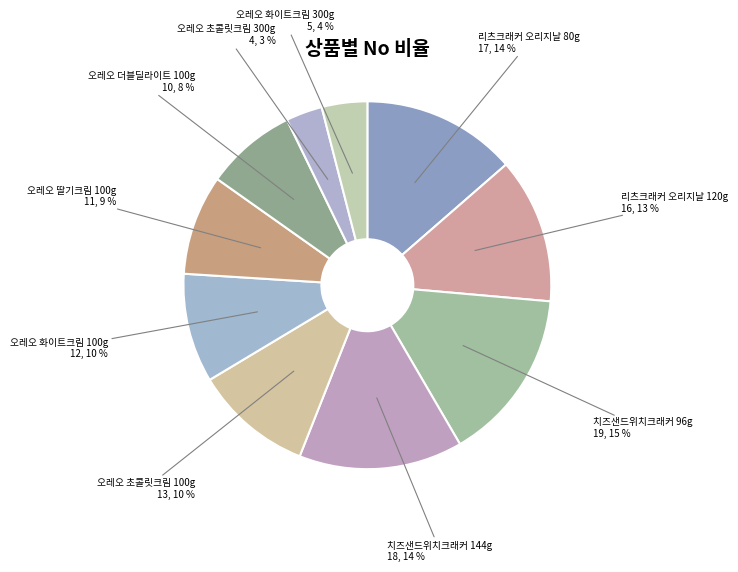

Count the number of slices in the pie.

10